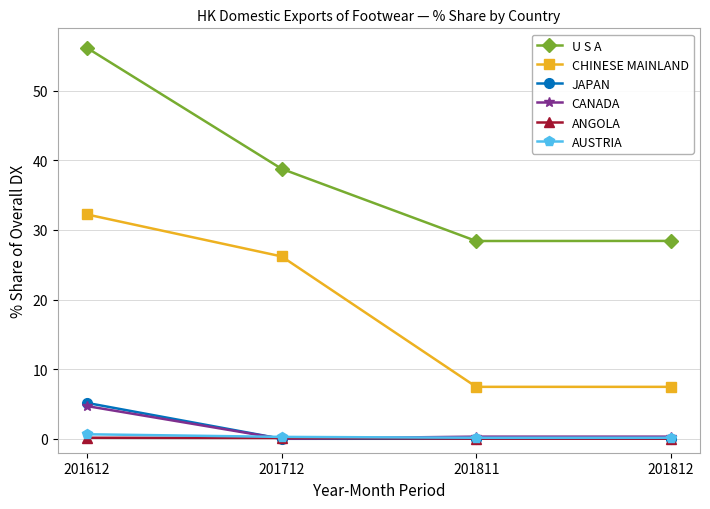

Which series has the widest spread of values?

U S A